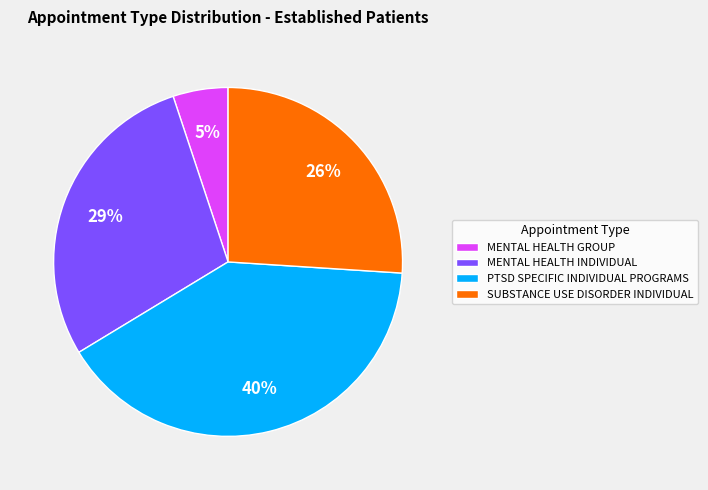

To the nearest percent, what is the difference between the SUBSTANCE USE DISORDER INDIVIDUAL and PTSD SPECIFIC INDIVIDUAL PROGRAMS slice percentages?

14%